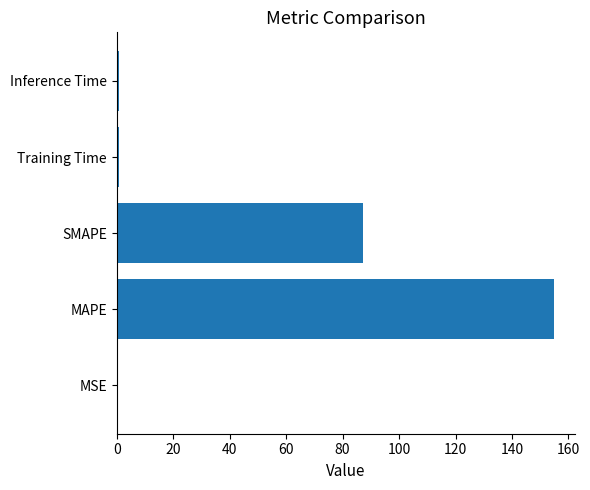

Between MAPE and MSE, which is larger?

MAPE